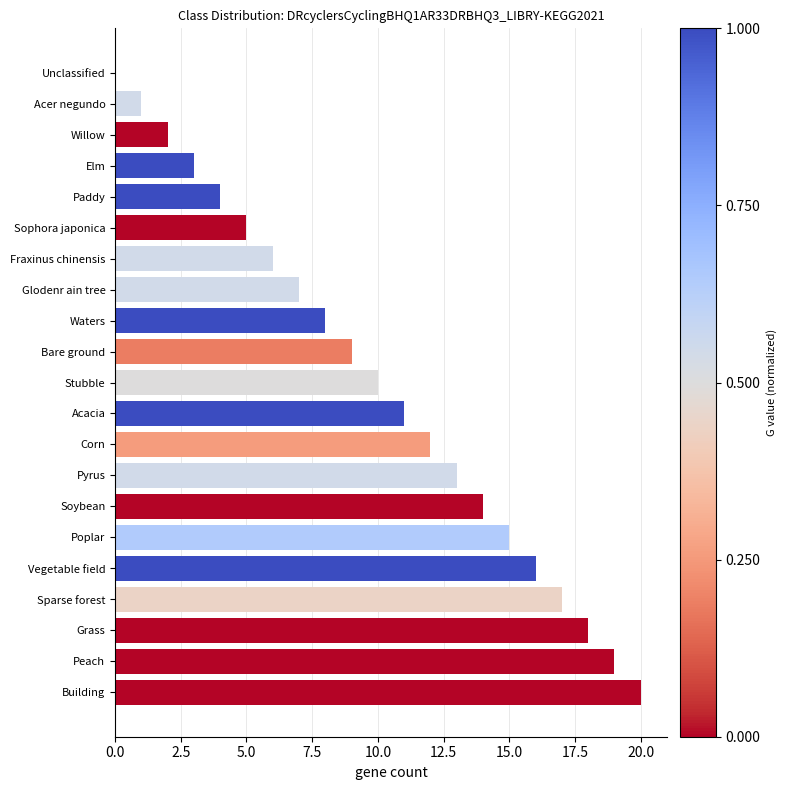

What is the greatest value displayed?

20